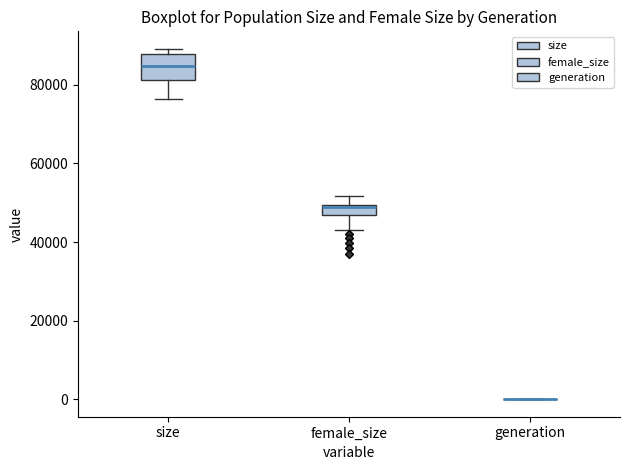

Where is the upper edge of the box for size on the y-axis? The values are not printed on the chart, so give them approximately, as read against the axis.

88000